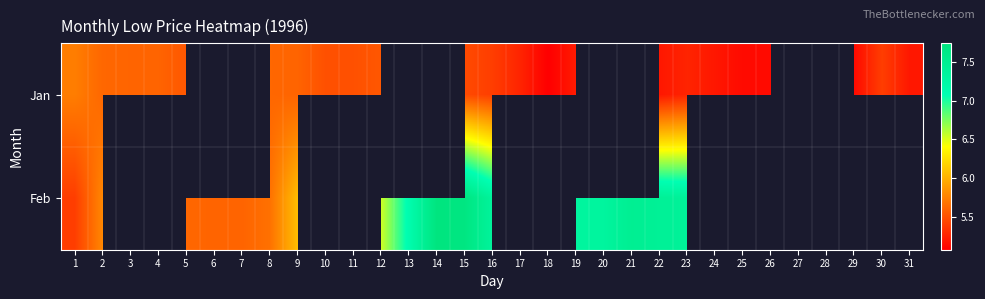

Is it true that Feb equals 5.6 at 5?

True